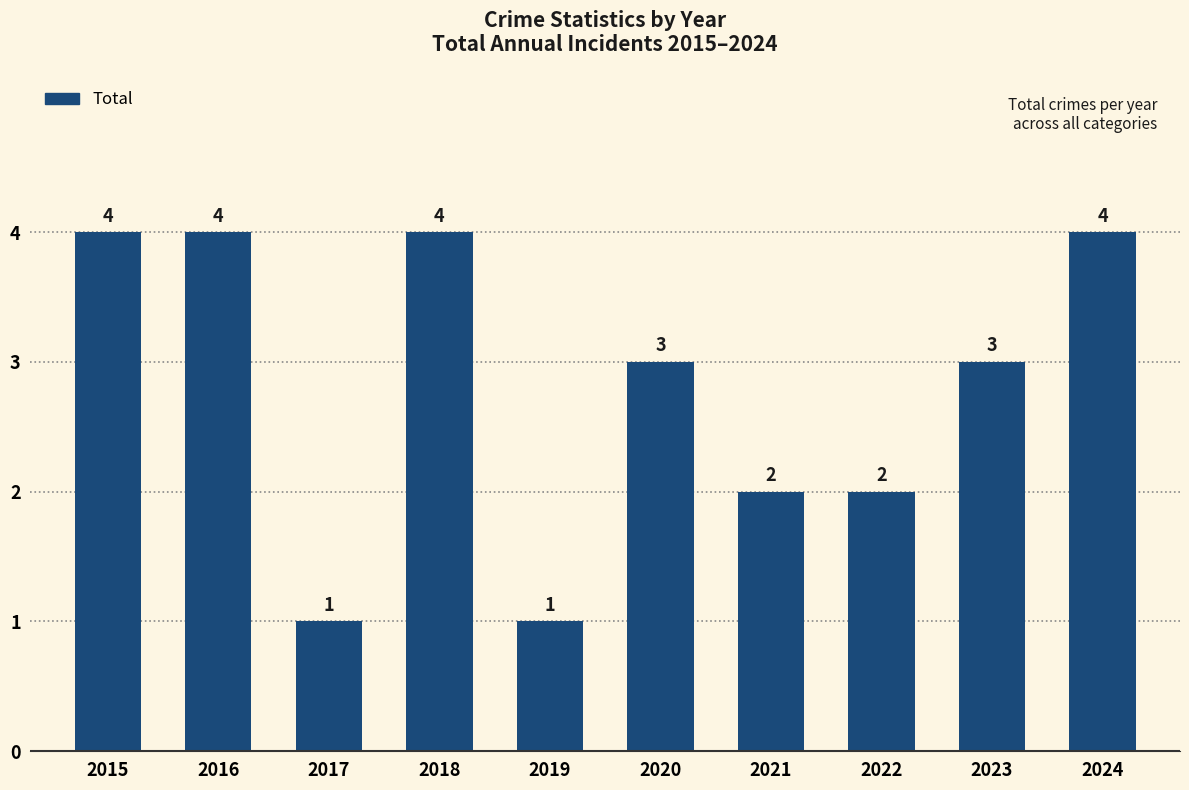

How many distinct data groups are displayed?

1